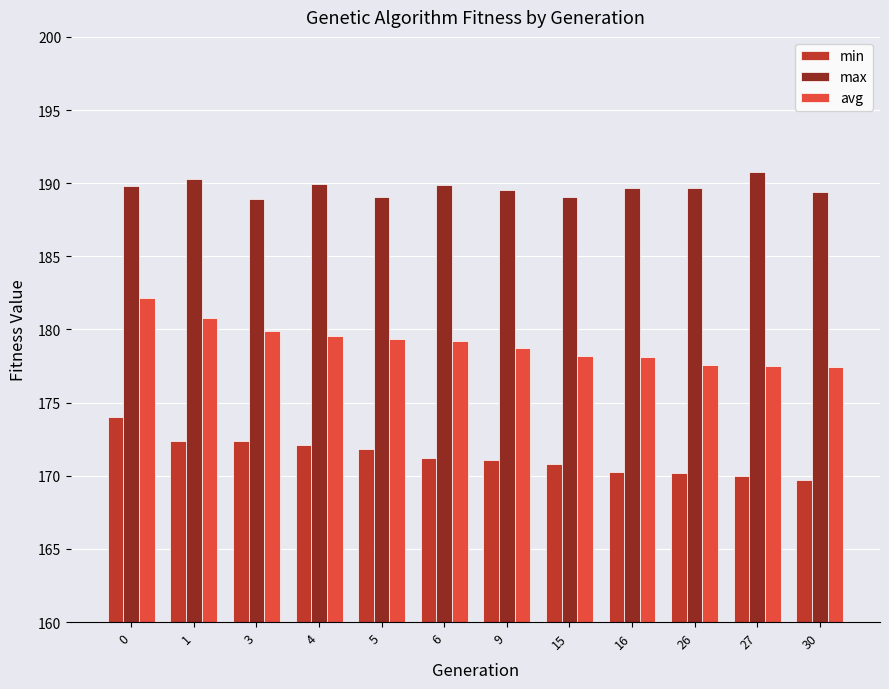

What is the difference between the max values at 26 and 3?

0.7